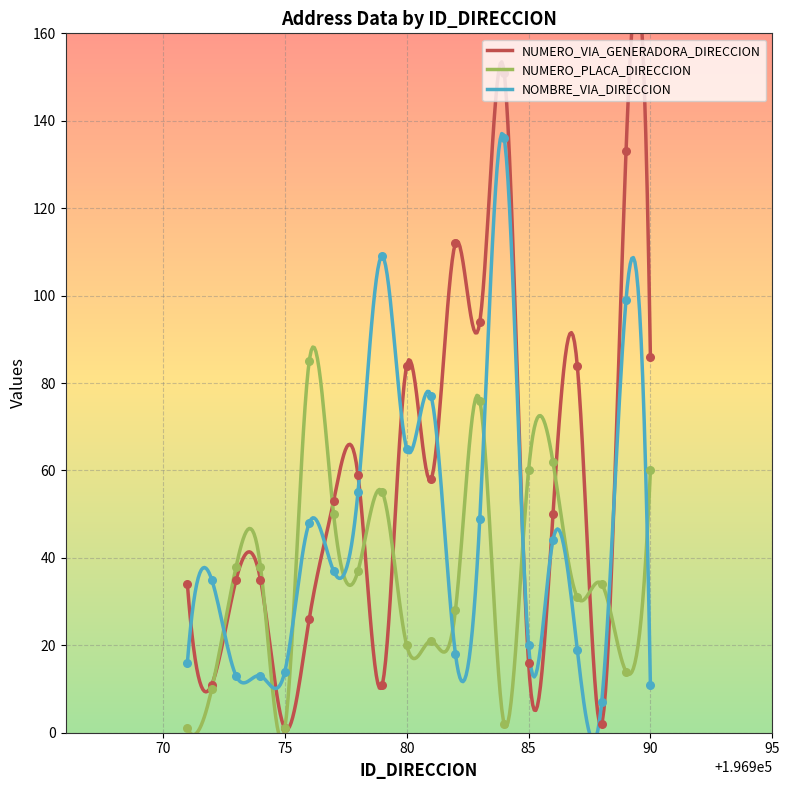

What is the total value across all series at 196988?

43